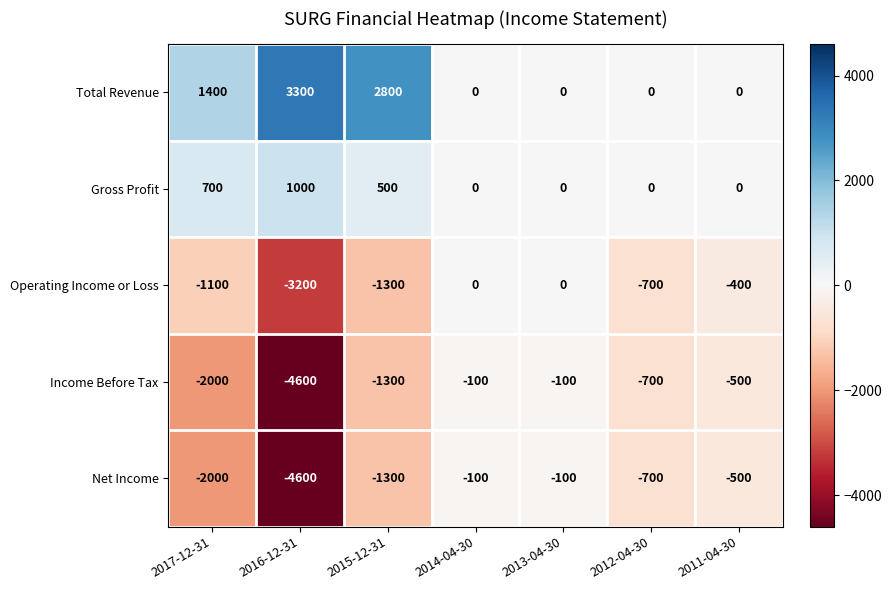

At which category does the chart reach its peak across all series?

2016-12-31